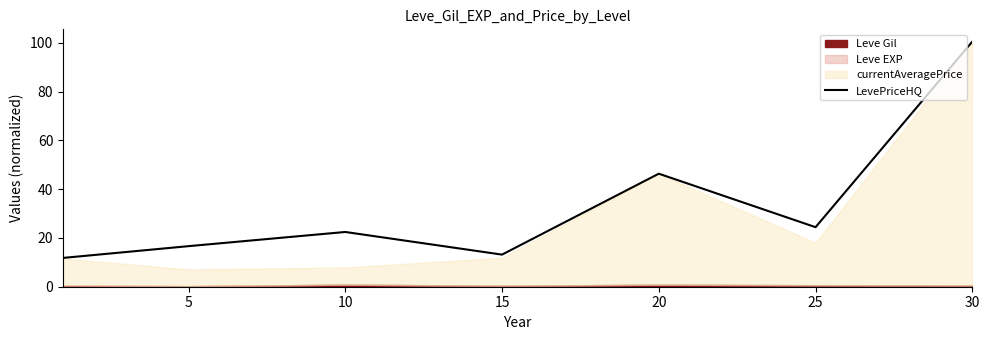

True or false: the data shows 6.2 at 15.

False